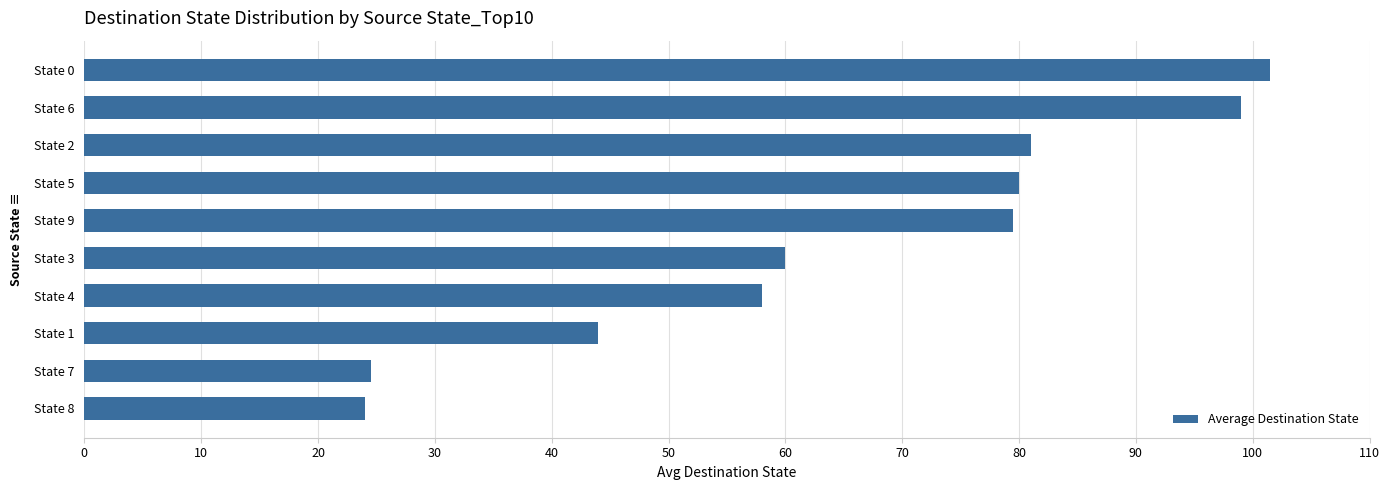

What is the change in value from State 1 to State 0?

+57.5